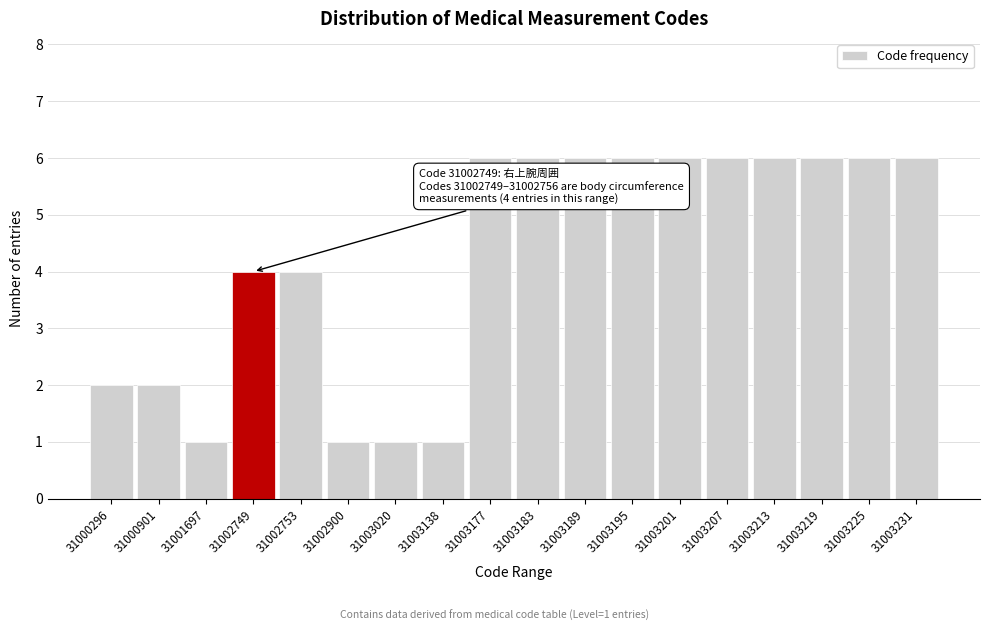

Reading right to left, extract all data points from this chart.

31003231=6	31003225=6	31003219=6	31003213=6	31003207=6	31003201=6	31003195=6	31003189=6	31003183=6	31003177=6	31003138=1	31003020=1	31002900=1	31002753=4	31002749=4	31001697=1	31000901=2	31000296=2